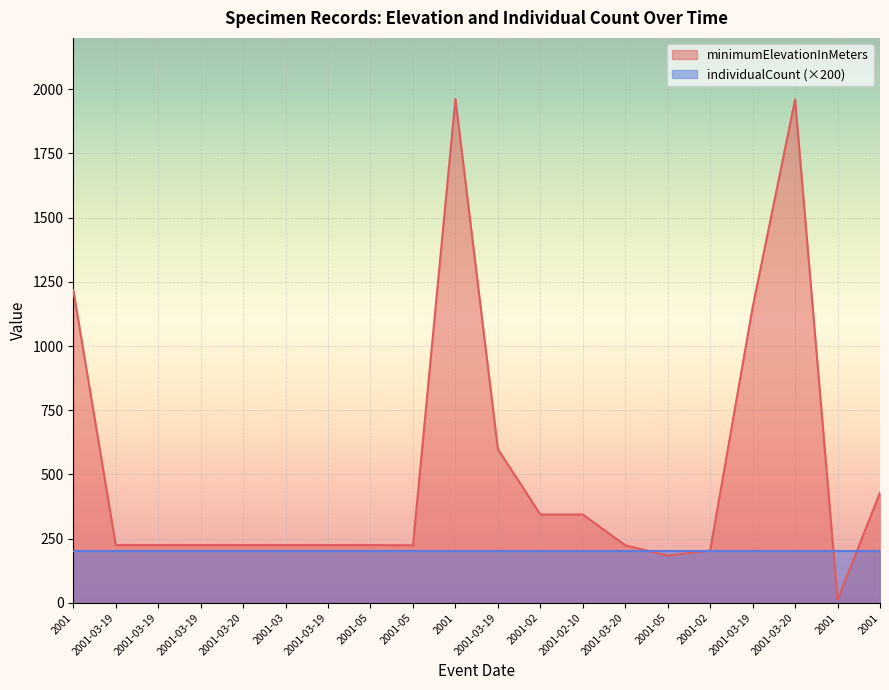

Reading right to left, transcribe all the data shown in this chart.

429	12	1960	1151	204	184	224	344	344	599	1962	224	225	225	225	225	225	225	225	1218